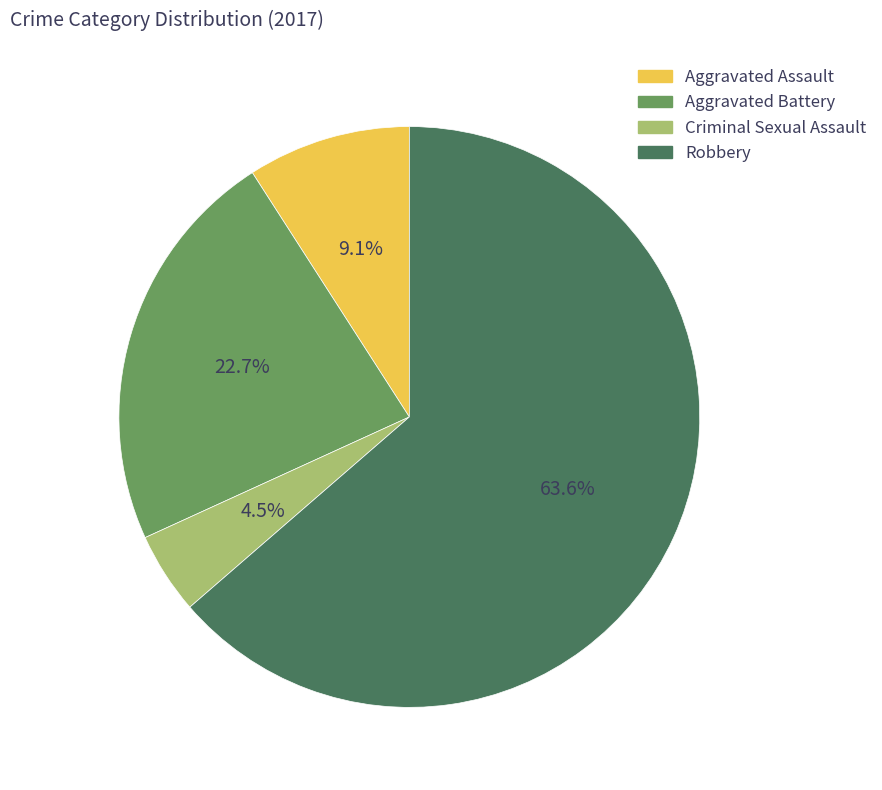

Count the number of slices in the pie.

4